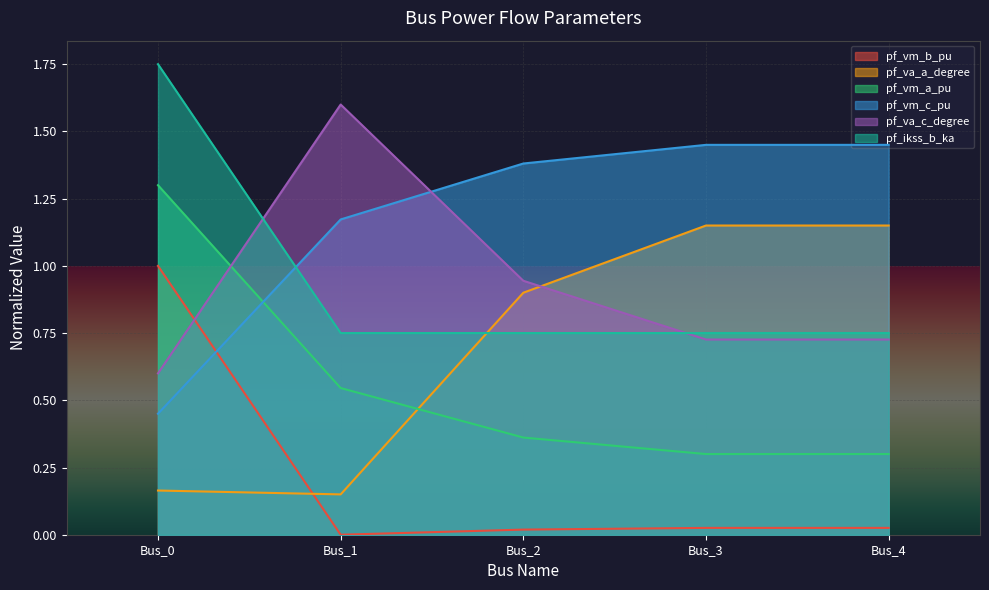

Reading right to left, what are all the values shown in this chart?

pf_vm_b_pu: Bus_4=0.0	Bus_3=0.0	Bus_2=0.0	Bus_1=0.0	Bus_0=1.0
pf_va_a_degree: Bus_4=1.1	Bus_3=1.1	Bus_2=0.9	Bus_1=0.1	Bus_0=0.2
pf_vm_a_pu: Bus_4=0.3	Bus_3=0.3	Bus_2=0.4	Bus_1=0.5	Bus_0=1.3
pf_vm_c_pu: Bus_4=1.4	Bus_3=1.4	Bus_2=1.4	Bus_1=1.2	Bus_0=0.4
pf_va_c_degree: Bus_4=0.7	Bus_3=0.7	Bus_2=0.9	Bus_1=1.6	Bus_0=0.6
pf_ikss_b_ka: Bus_4=0.8	Bus_3=0.8	Bus_2=0.8	Bus_1=0.8	Bus_0=1.8